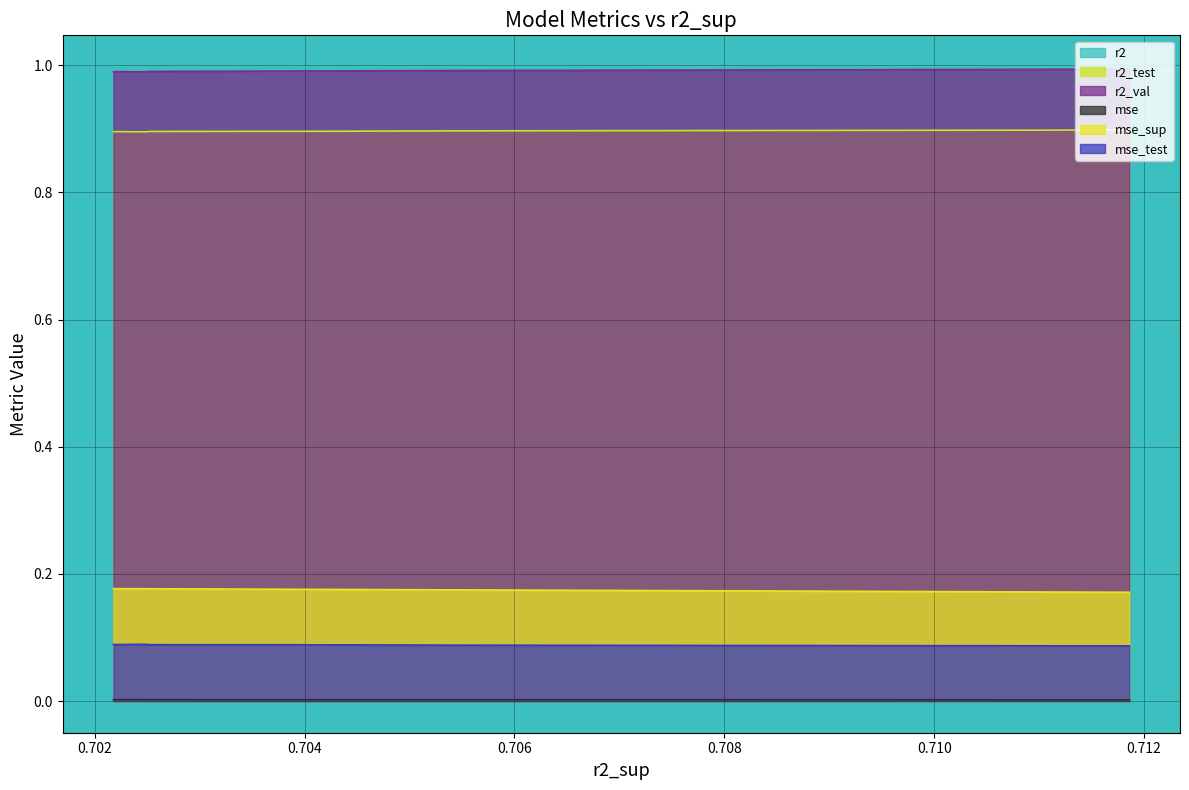

True or false: mse and mse_sup cross at least once.

False